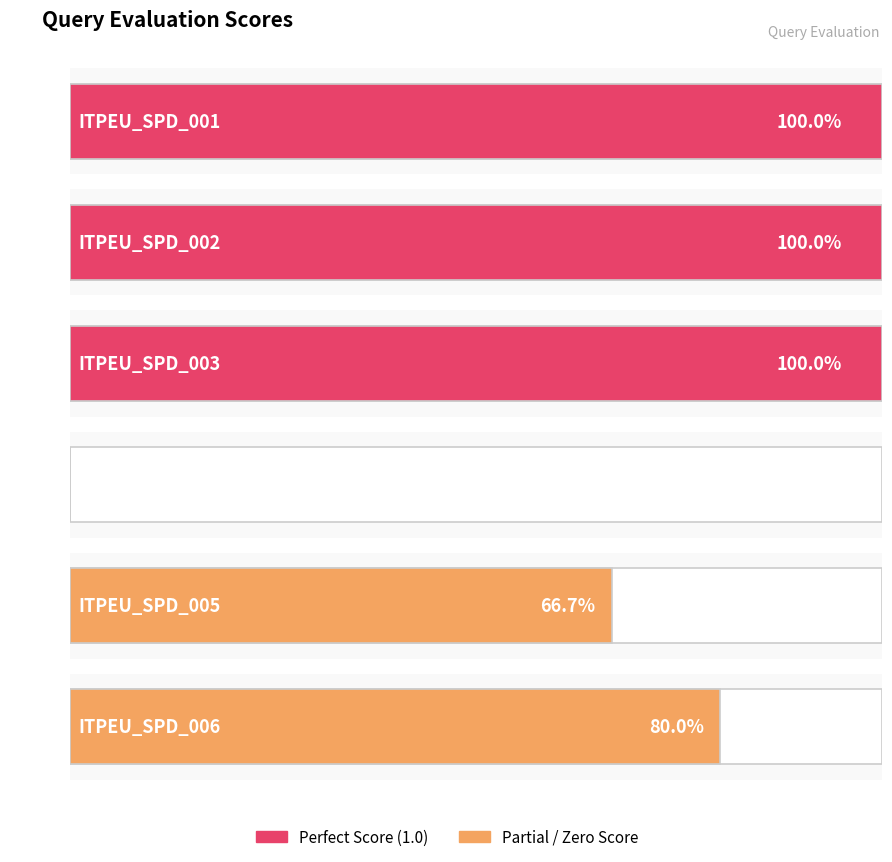

Does the chart contain stacked bars?

No